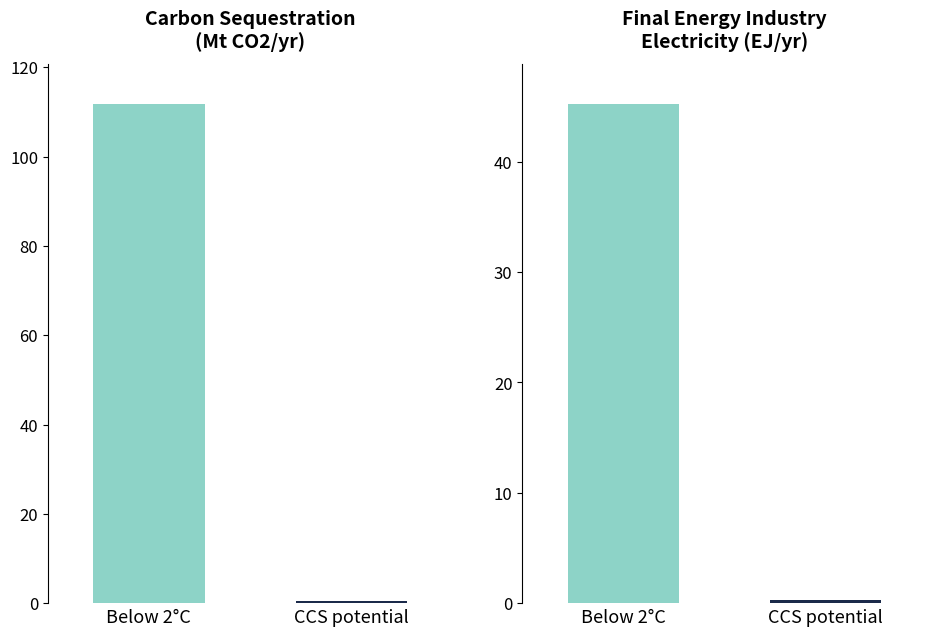

What are all the series names shown in the legend?

Below 2°C, CCS potential